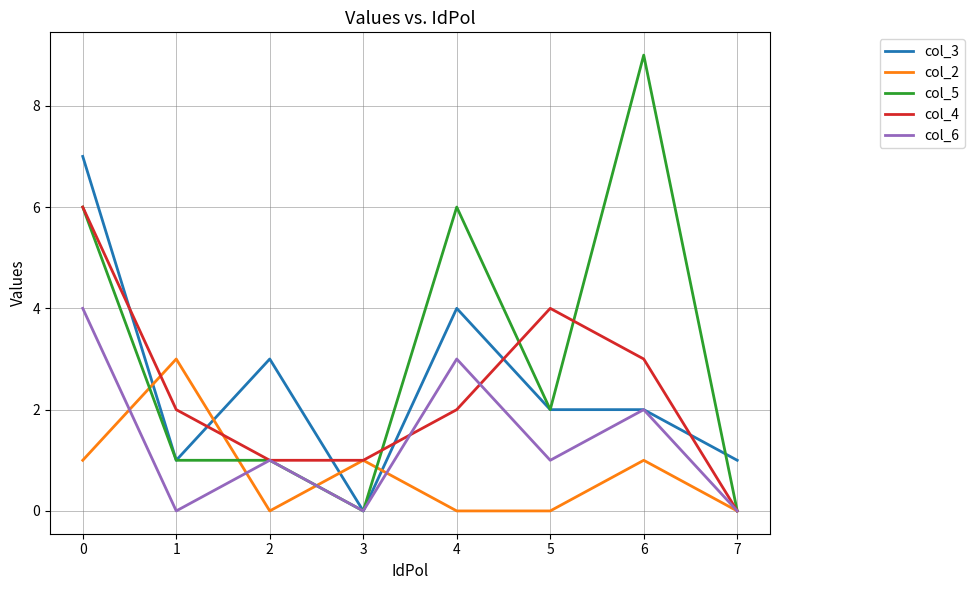

What is the maximum value for col_6?

4